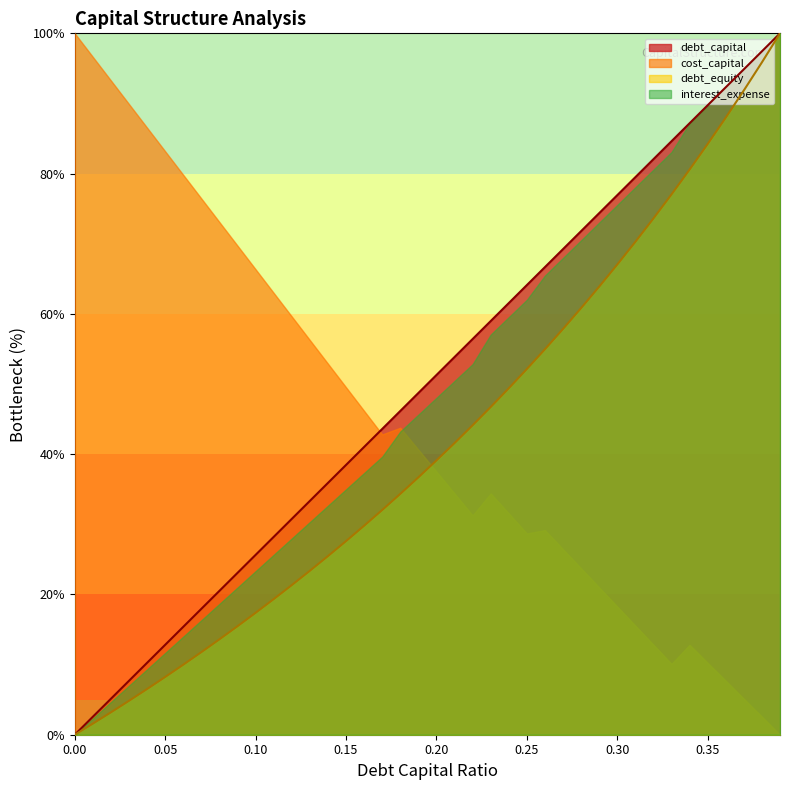

What is the highest value of the debt_equity series?

100.0